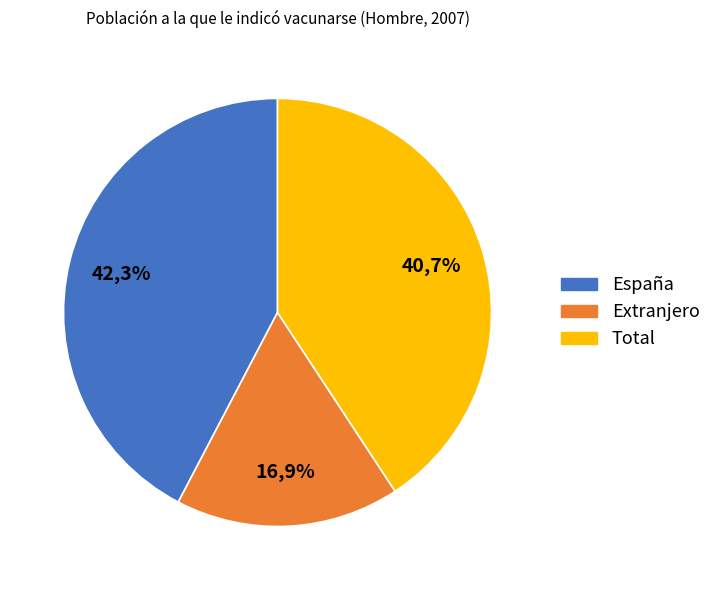

Which has a higher value, España or Extranjero?

España